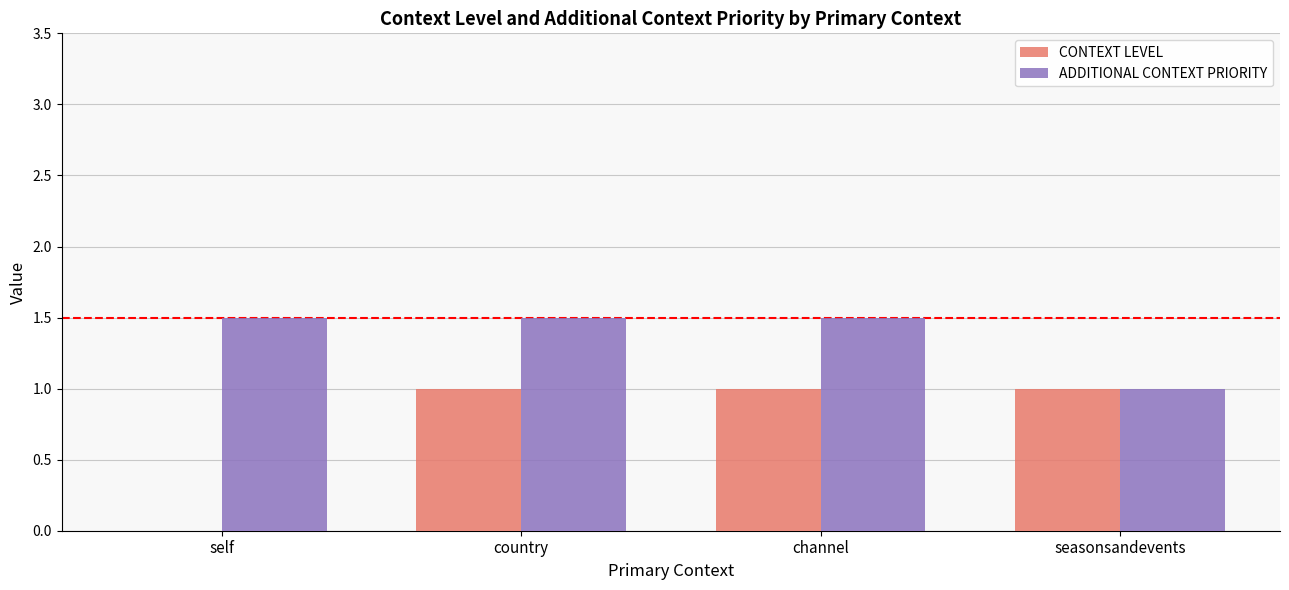

The value of ADDITIONAL CONTEXT PRIORITY at self is 0.8. True or false?

False